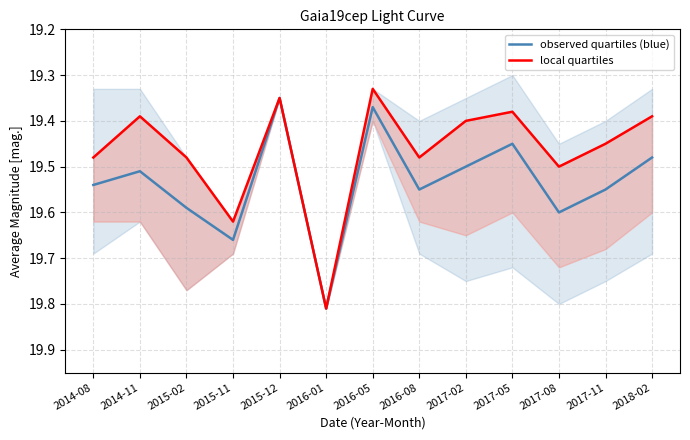

Is it true that local quartiles equals 9.5 at 2014-08?

False